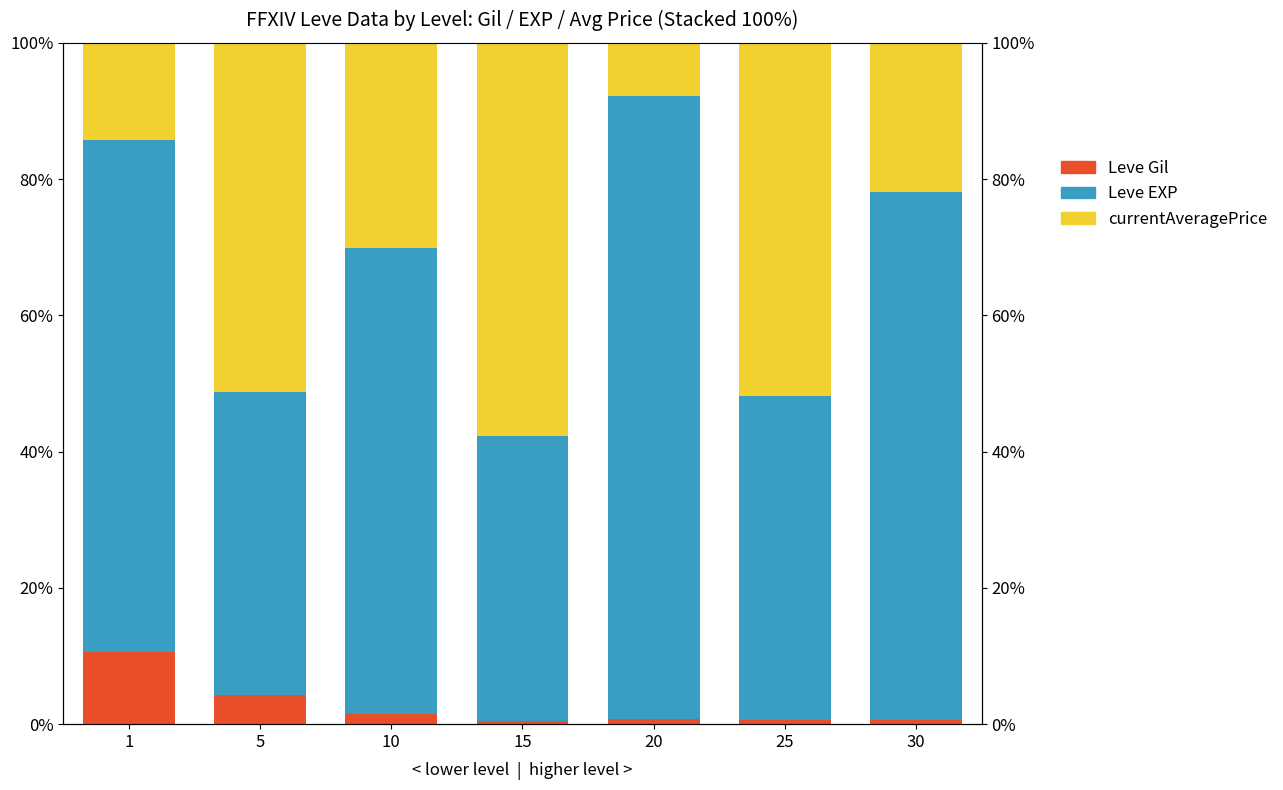

How many groups of bars are there?

7